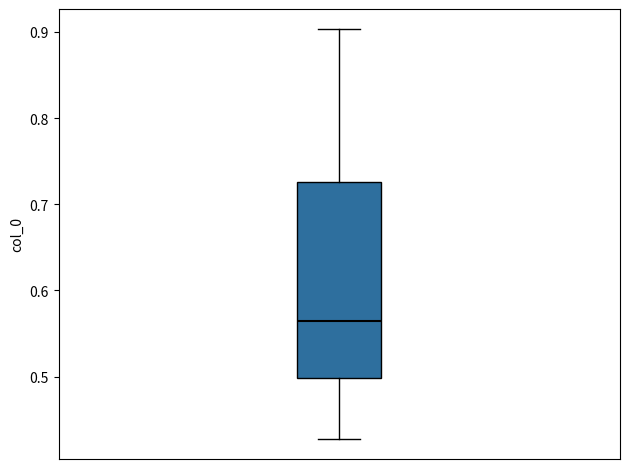

Where does the upper whisker of the box end on the y-axis? The values are not printed on the chart, so give them approximately, as read against the axis.

0.90